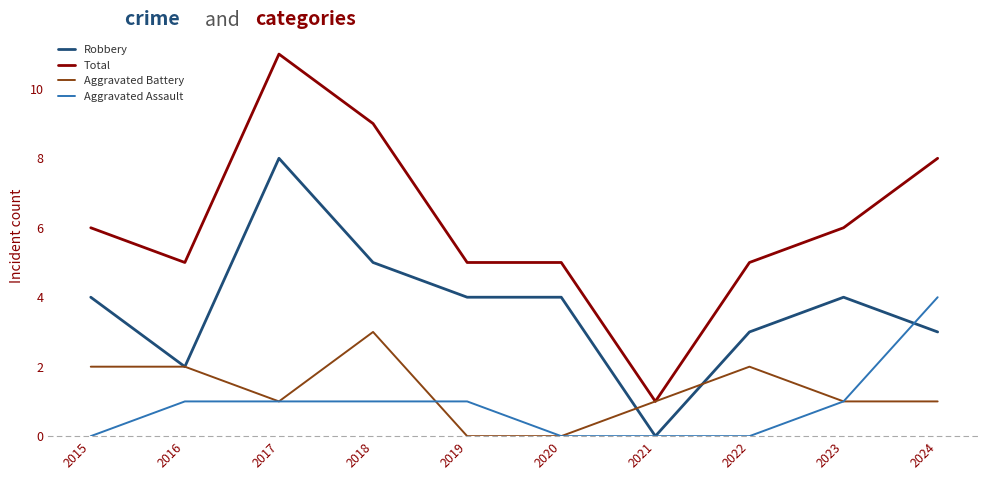

True or false: Total and Aggravated Assault cross at least once.

False